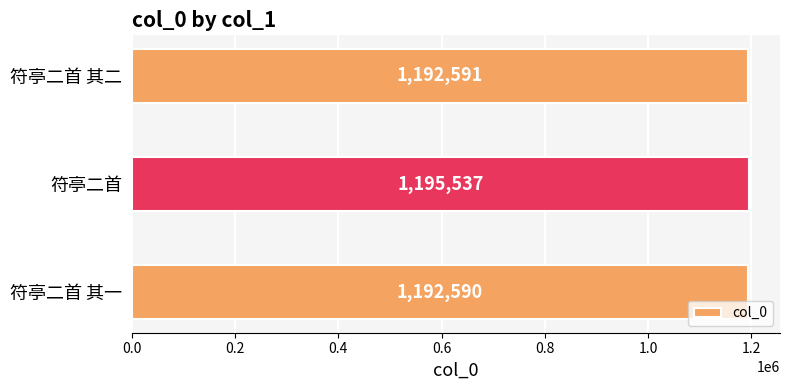

Which label corresponds to the largest value in the chart?

符亭二首